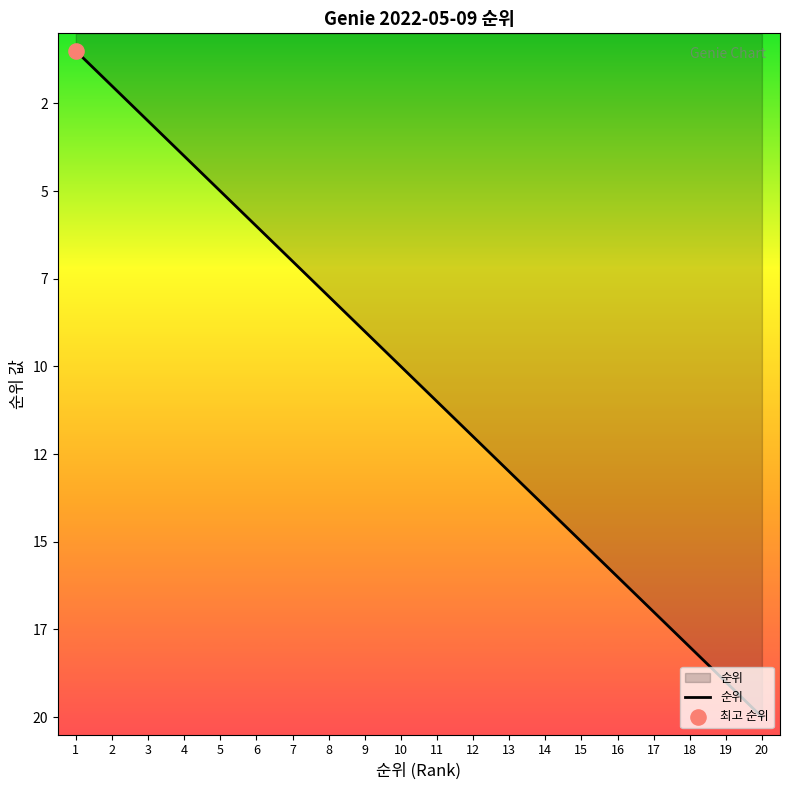

What is the change in value from 14 to 15?

+1